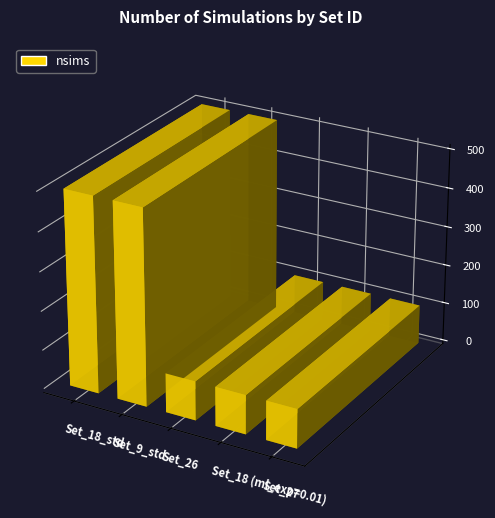

Rank the categories by value from highest to lowest.

Set_18_std, Set_9_std, Set_26, Set_18 (ml_exp=0.01), Set_27